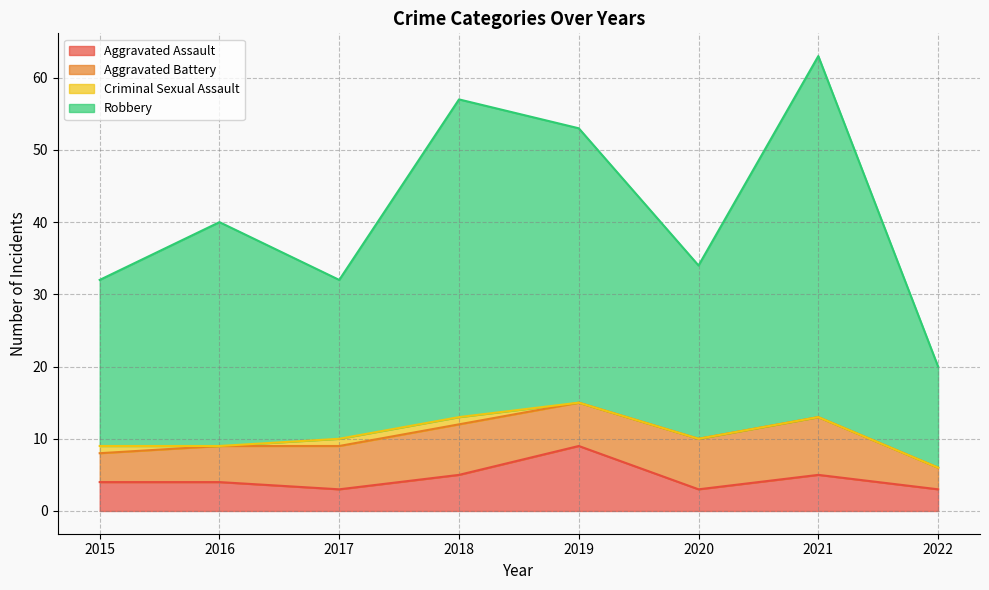

True or false: Aggravated Assault has a value of 15 at 2019.

False